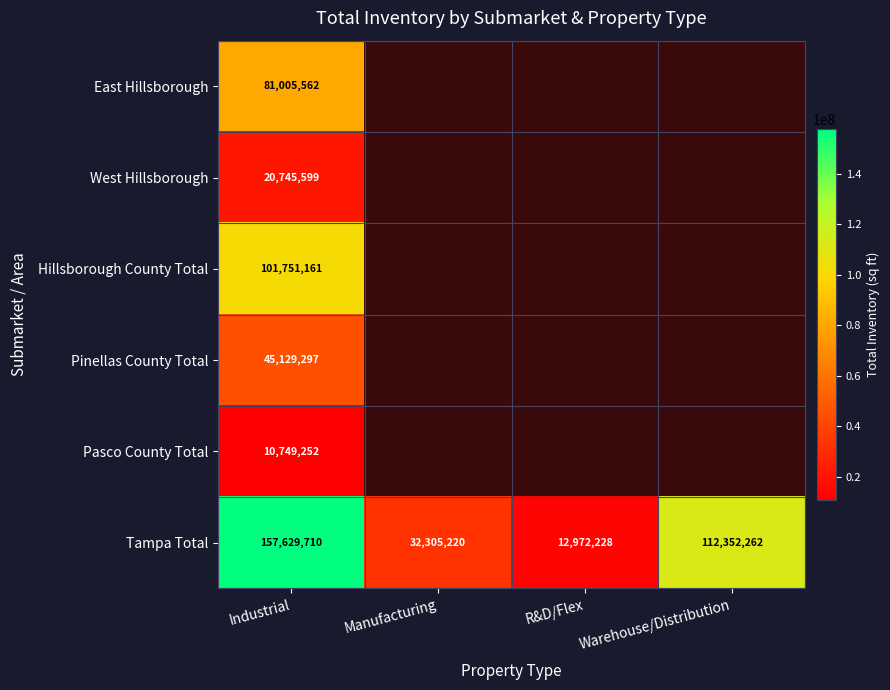

Which category has the highest value across all series?

Industrial